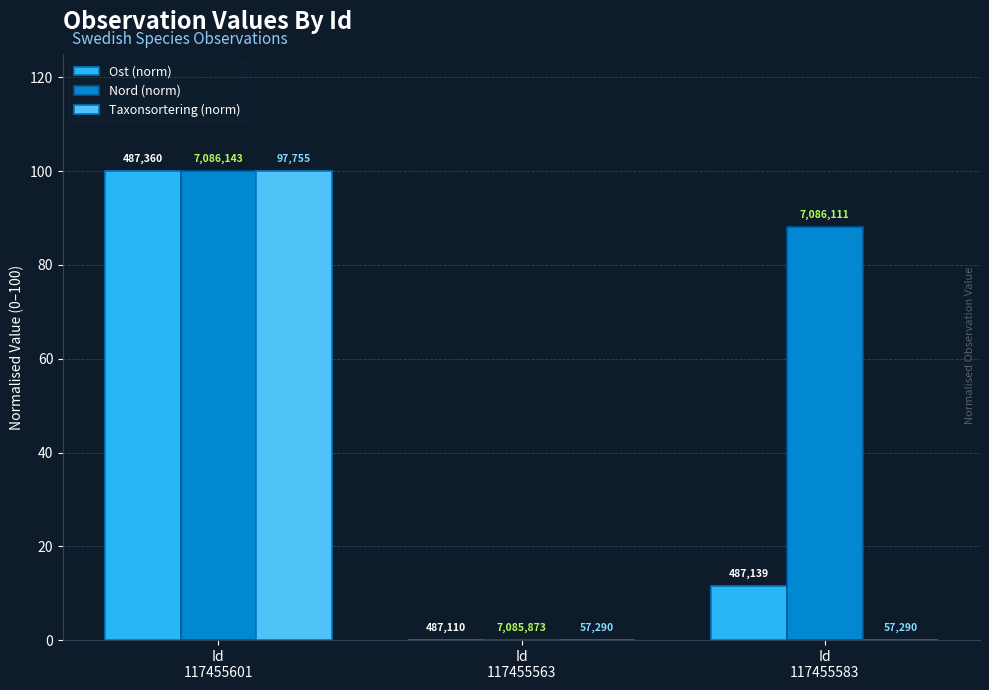

What position from the left is Id
117455563?

2